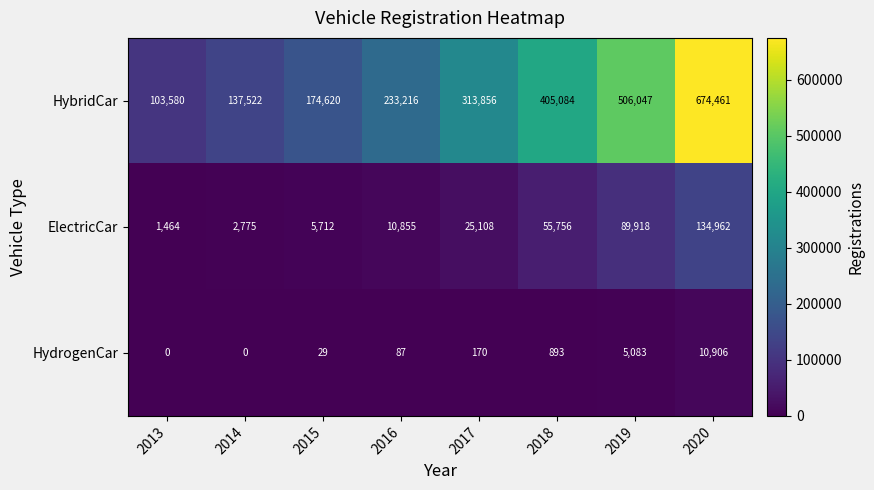

What is the maximum value for HydrogenCar?

10906